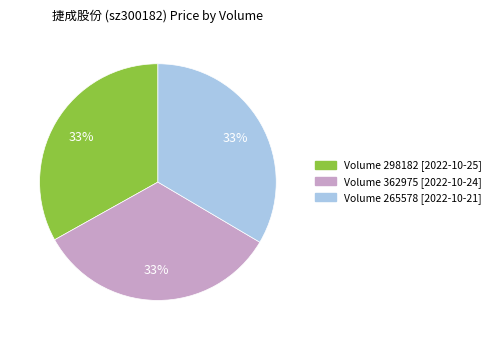

To the nearest percent, what is the average slice percentage?

33%